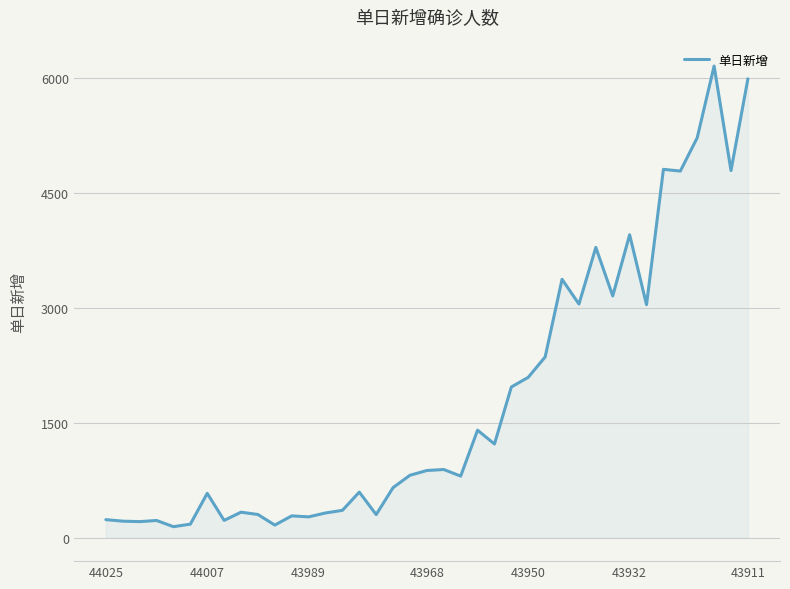

What is the difference between the maximum and minimum values?

6011